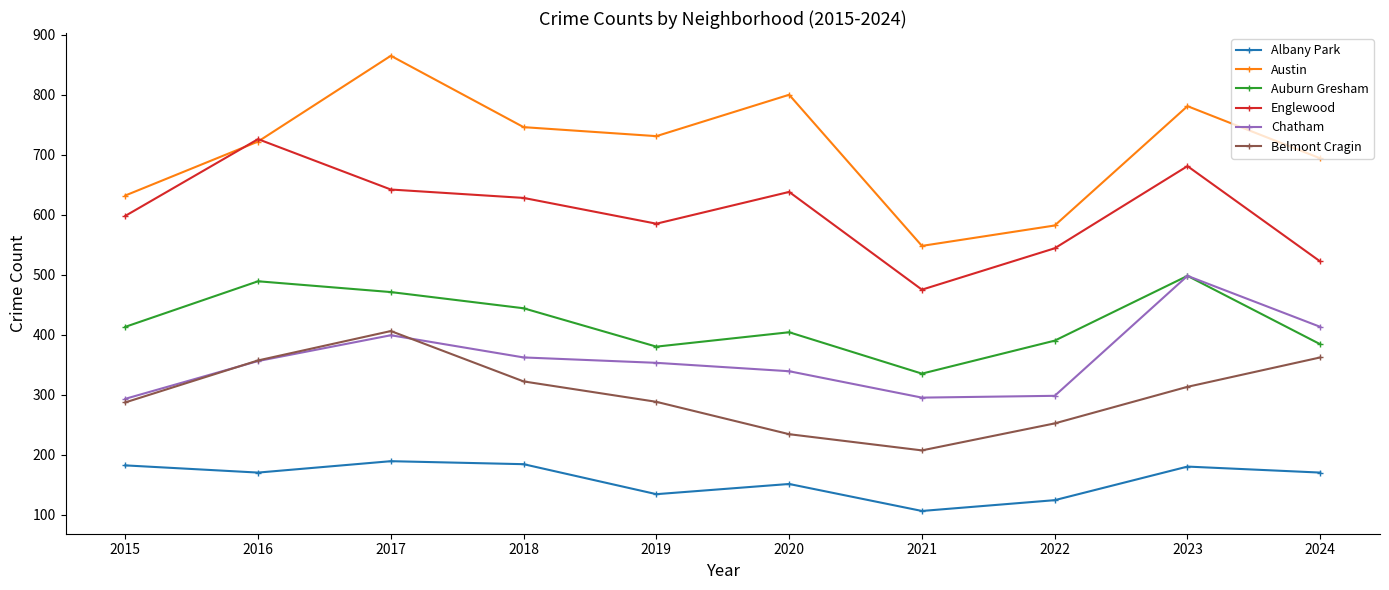

What is the smallest value displayed?

106